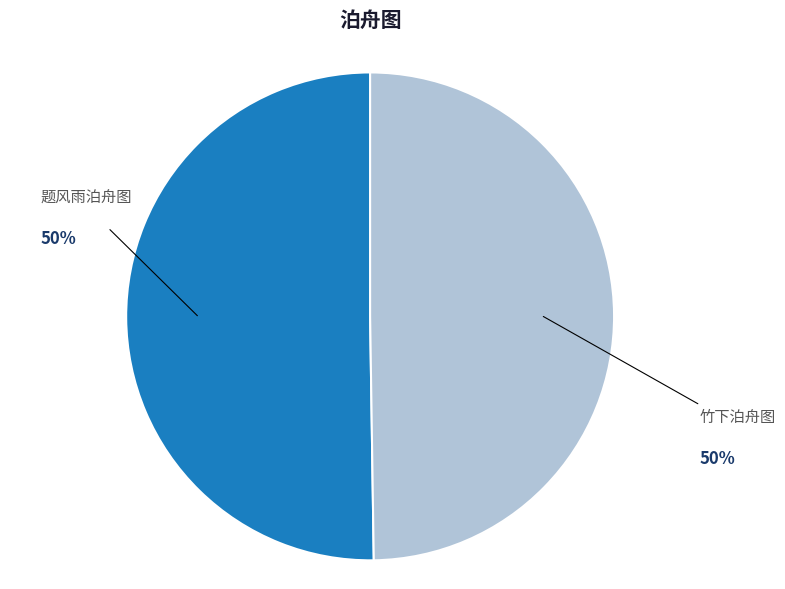

To the nearest percent, what percentage of the pie is 题风雨泊舟图?

50%